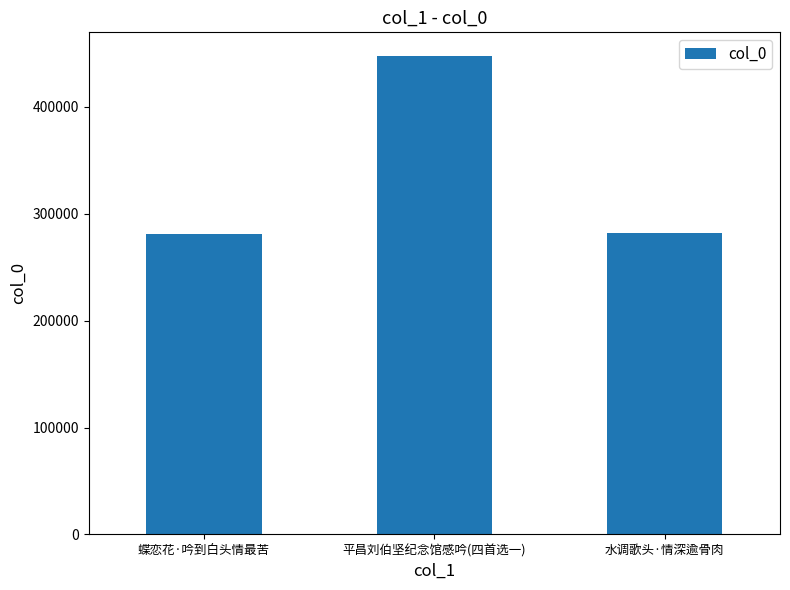

Between 水调歌头·情深逾骨肉 and 平昌刘伯坚纪念馆感吟(四首选一), which is larger?

平昌刘伯坚纪念馆感吟(四首选一)